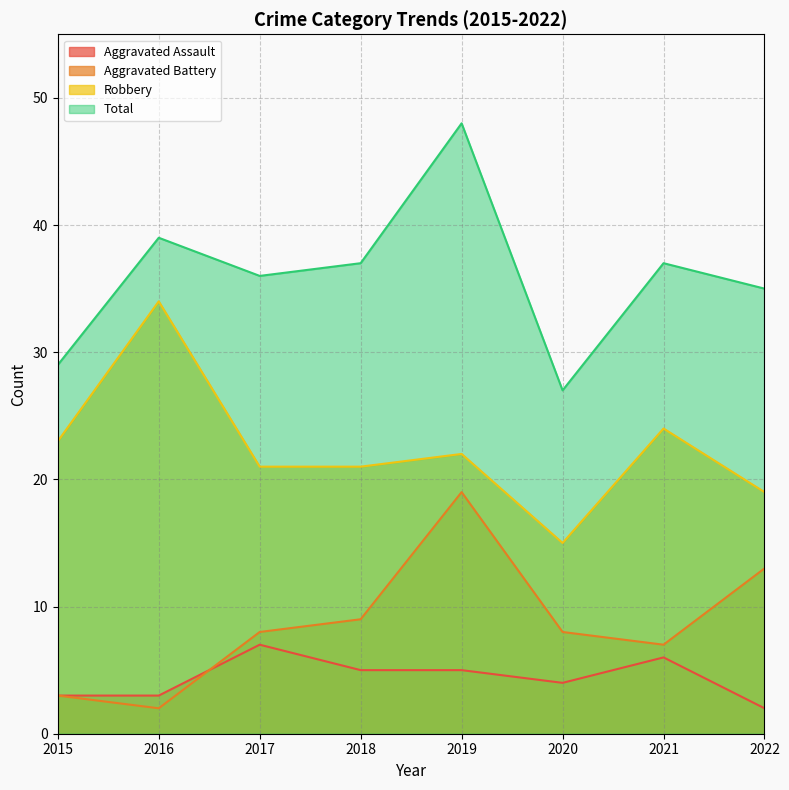

Reading left to right, what are all the values shown in this chart?

Aggravated Assault: 3	3	7	5	5	4	6	2
Aggravated Battery: 3	2	8	9	19	8	7	13
Robbery: 23	34	21	21	22	15	24	19
Total: 29	39	36	37	48	27	37	35